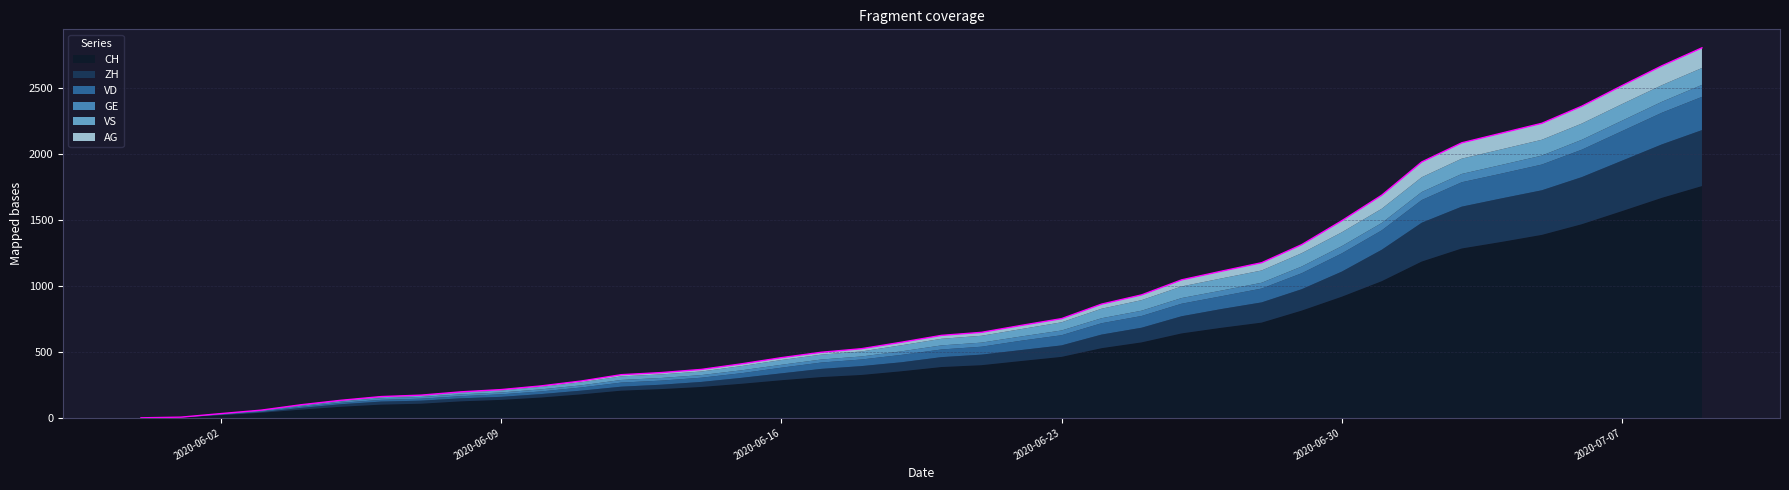

At how many categories does at least one series exceed 1115?

8